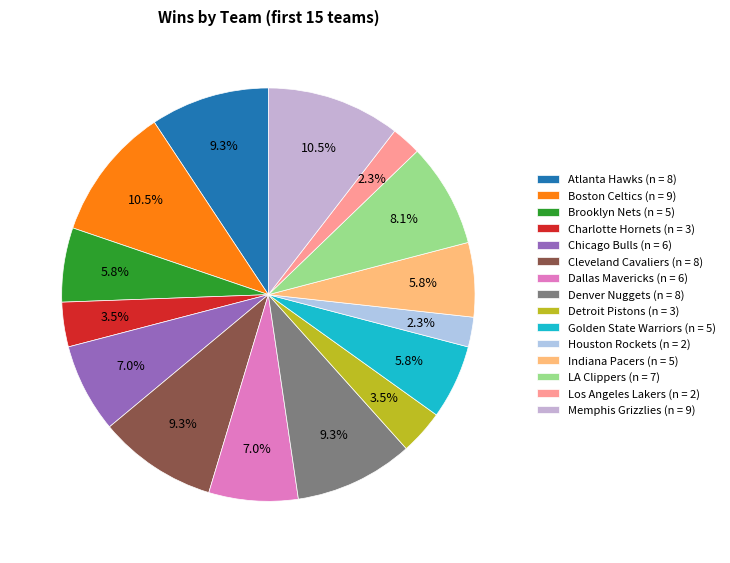

What portion of the pie excludes Chicago Bulls?

93.0%